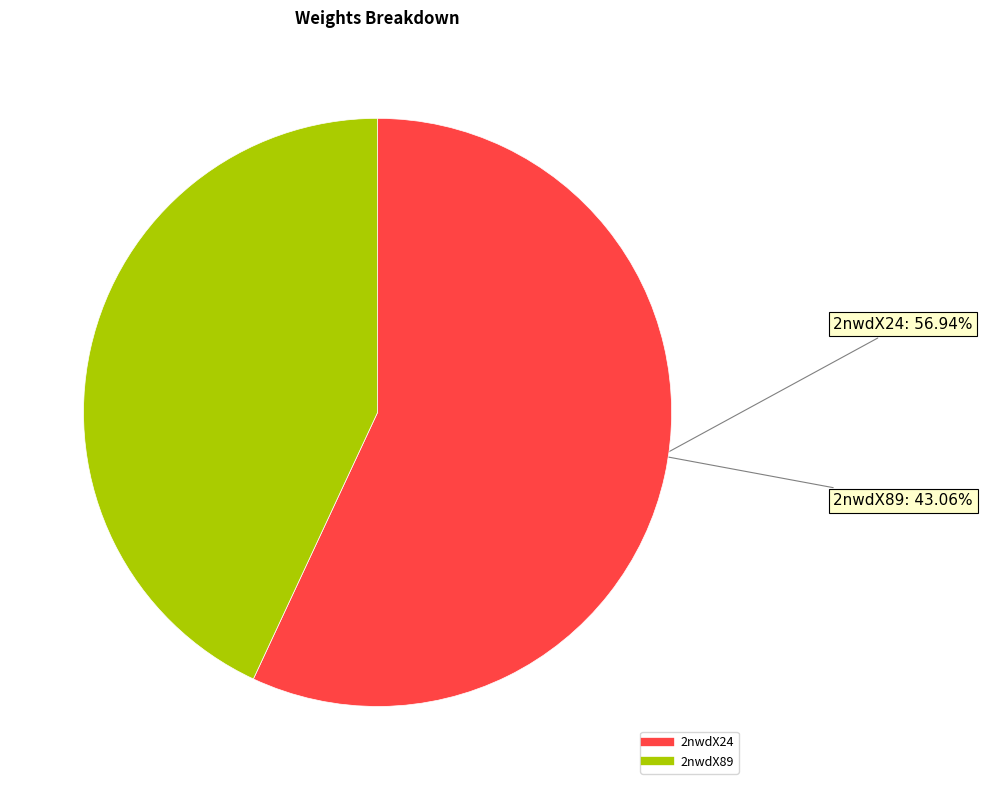

What is the smallest slice in the pie chart?

2nwdX89